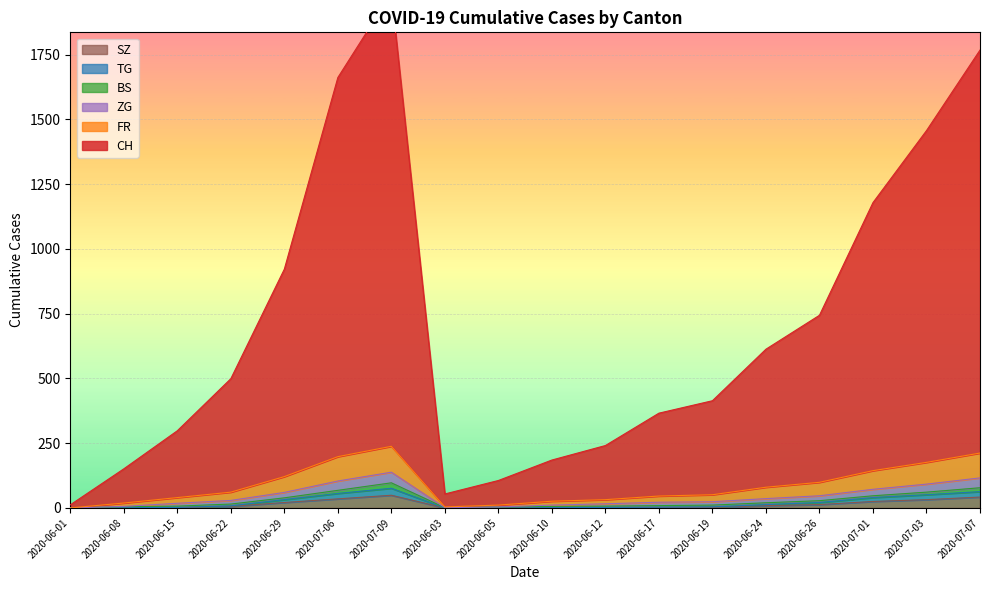

The value of CH at 2020-06-12 is 112. True or false?

False